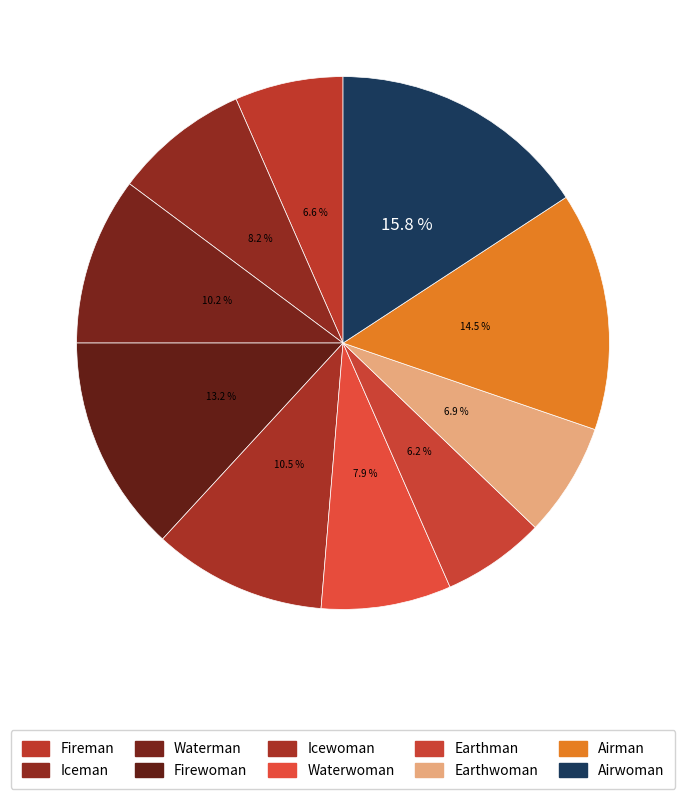

How many segments does this pie chart have?

10